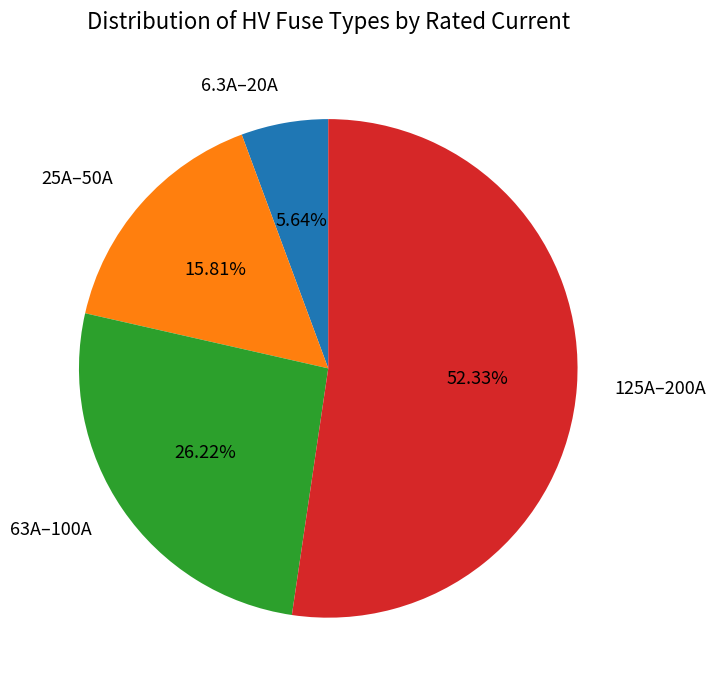

Between 25A–50A and 63A–100A, which is larger?

63A–100A